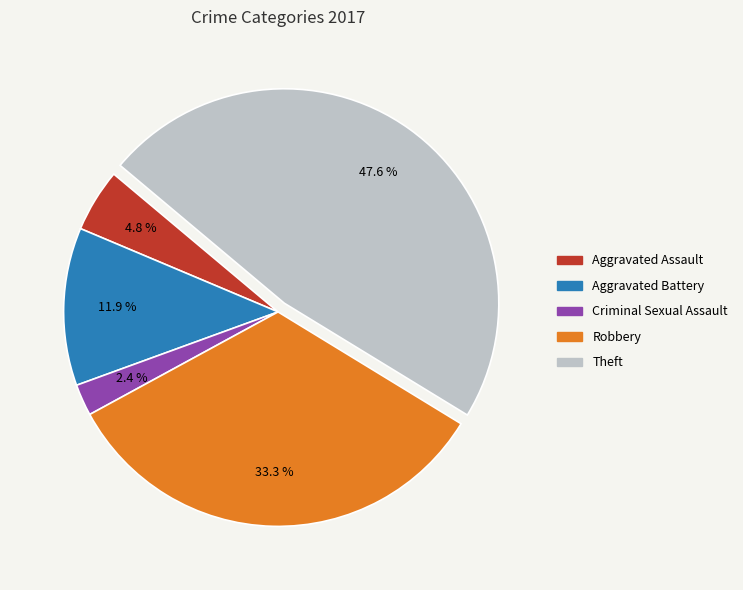

To the nearest percent, what is the average slice percentage?

20%